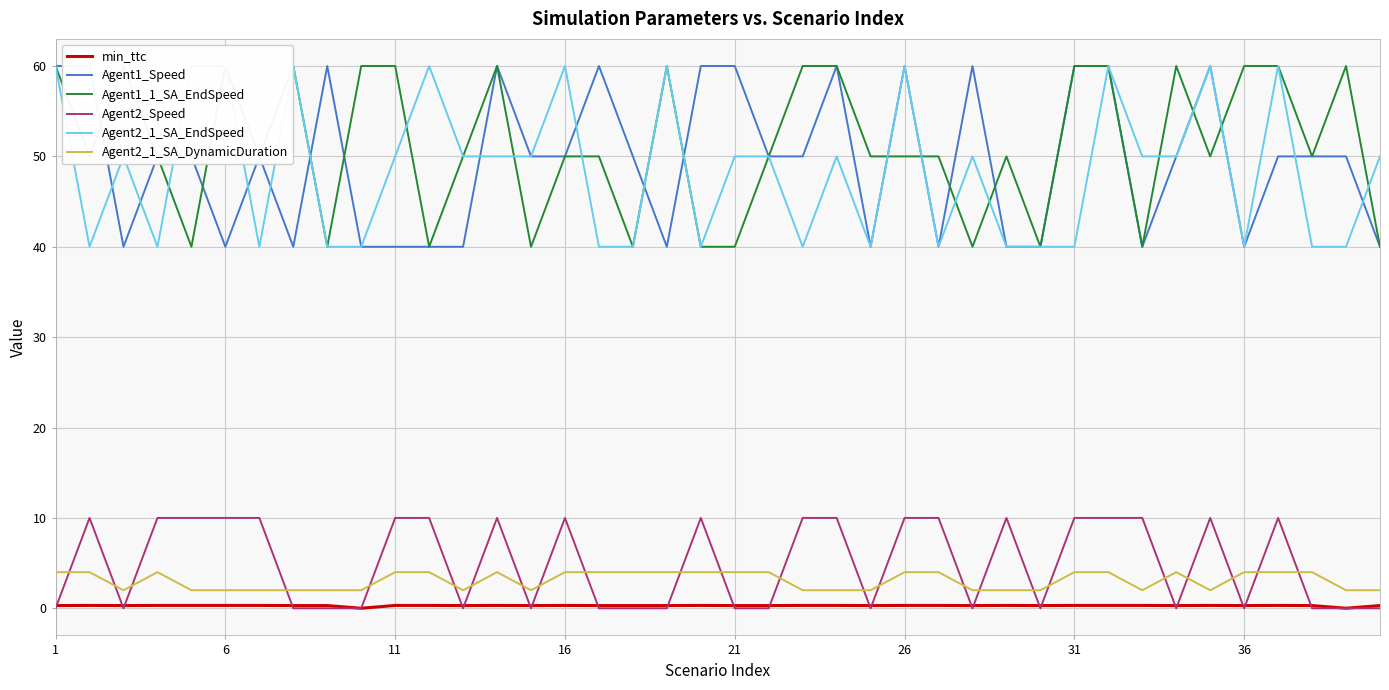

True or false: Agent2_1_SA_DynamicDuration and min_ttc cross at least once.

False